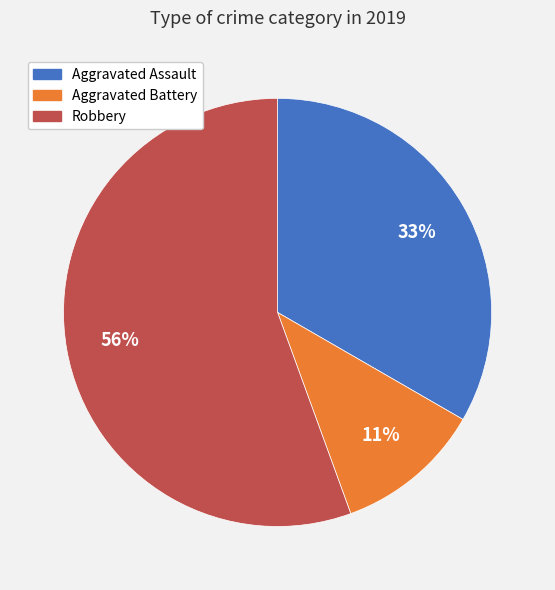

Is there a majority slice in this chart?

Yes